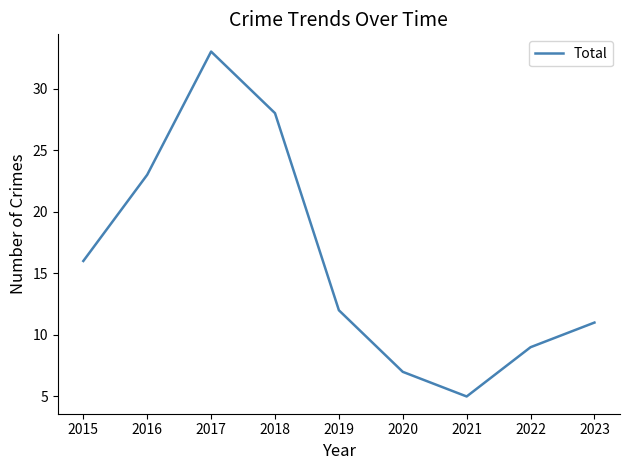

What is the difference between the values at 2023 and 2019?

1